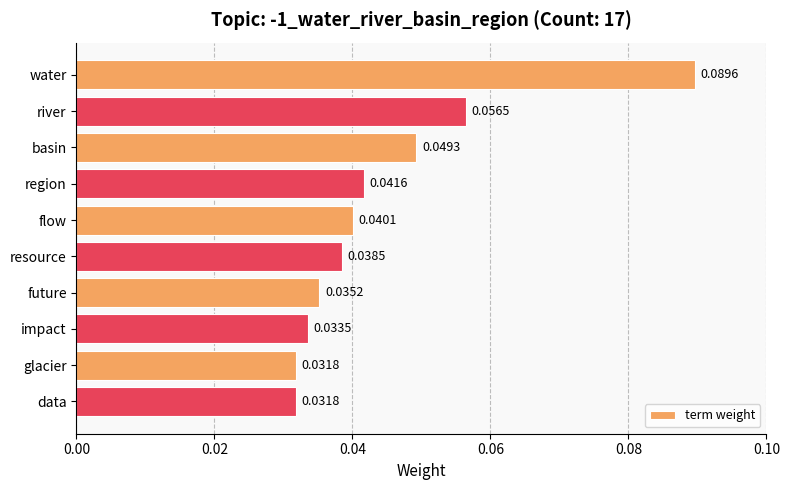

What is the sum of all values?

0.4